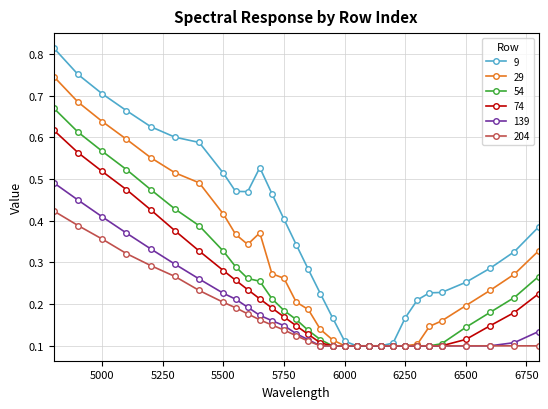

Which series has the largest range (max minus min)?

9